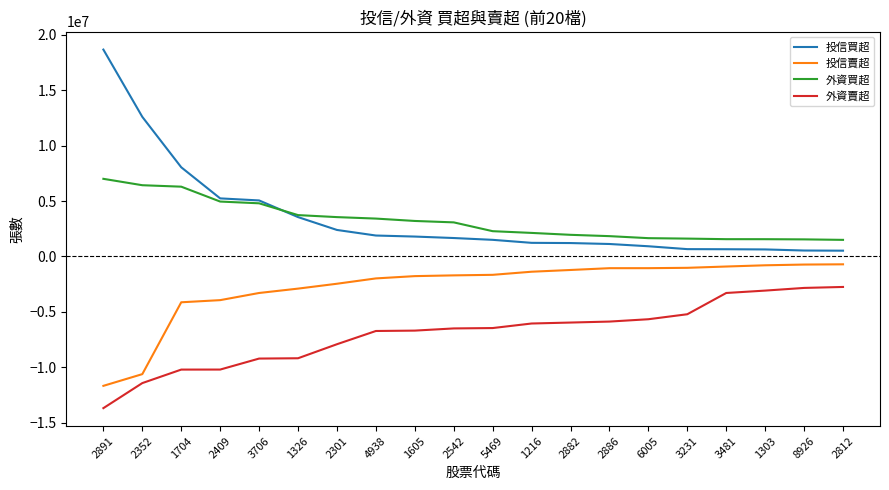

What is the spread (max minus min) of values at 2409?

15432594